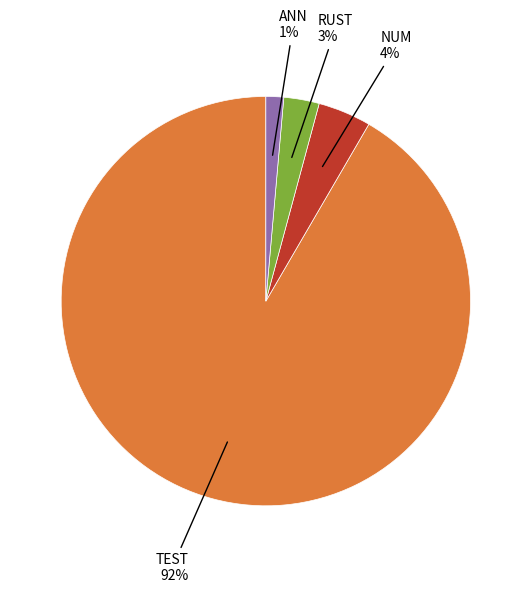

Is there a majority slice in this chart?

Yes